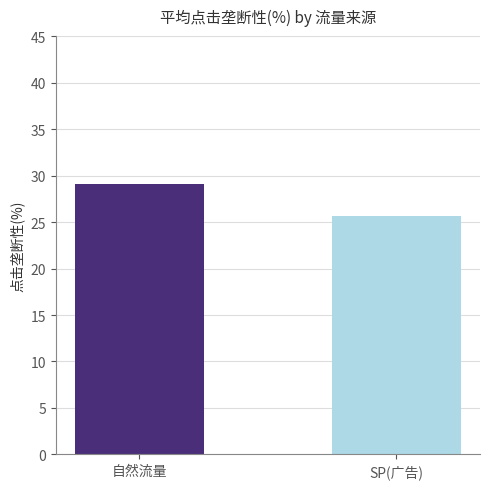

Read the value at SP(广告).

25.7